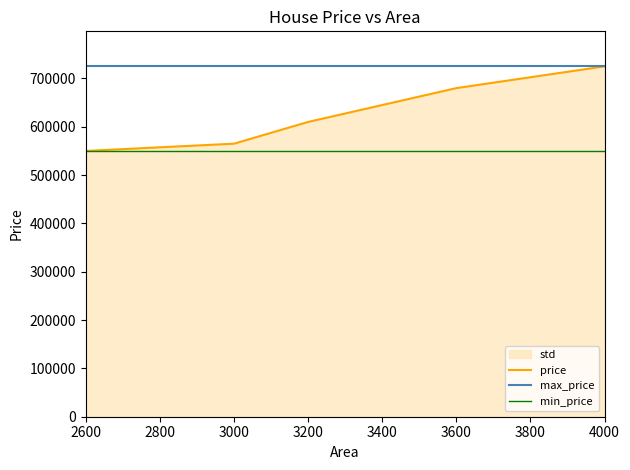

List the series in order of their overall mean, lowest first.

min_price, price, max_price